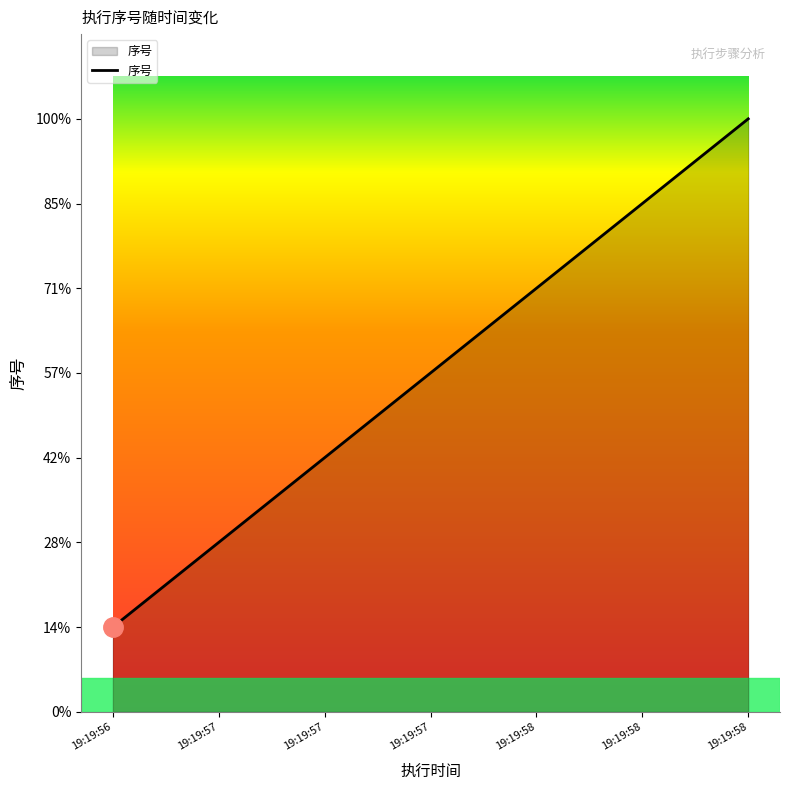

What is the difference between the maximum and minimum values?

6